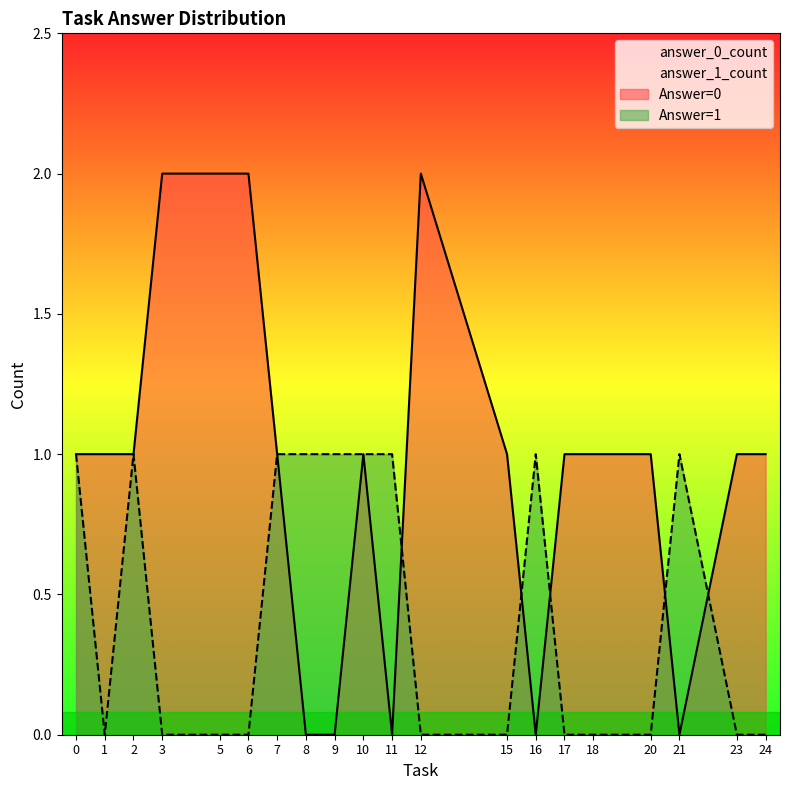

In answer_0_count, how many points are lower than both neighbors (excluding endpoints)?

3